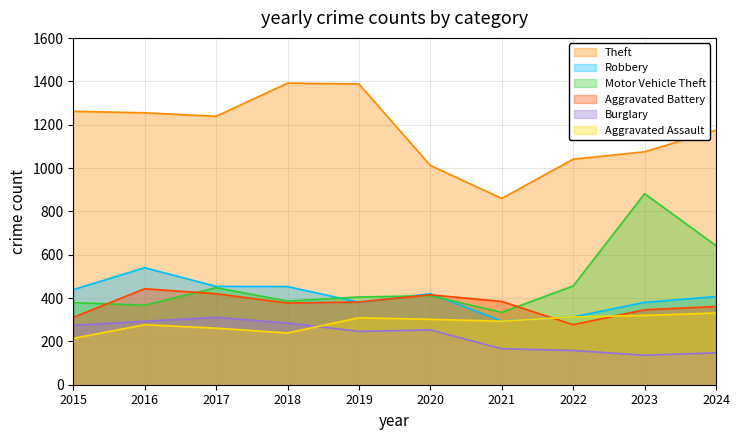

What is the minimum value for Robbery?

294